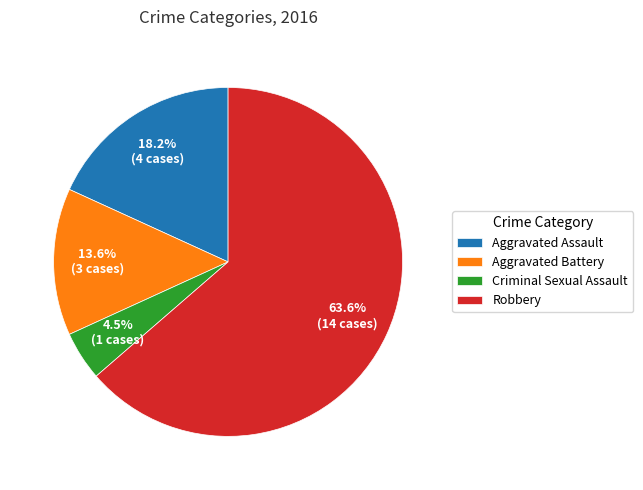

Does any single category account for the majority?

Yes